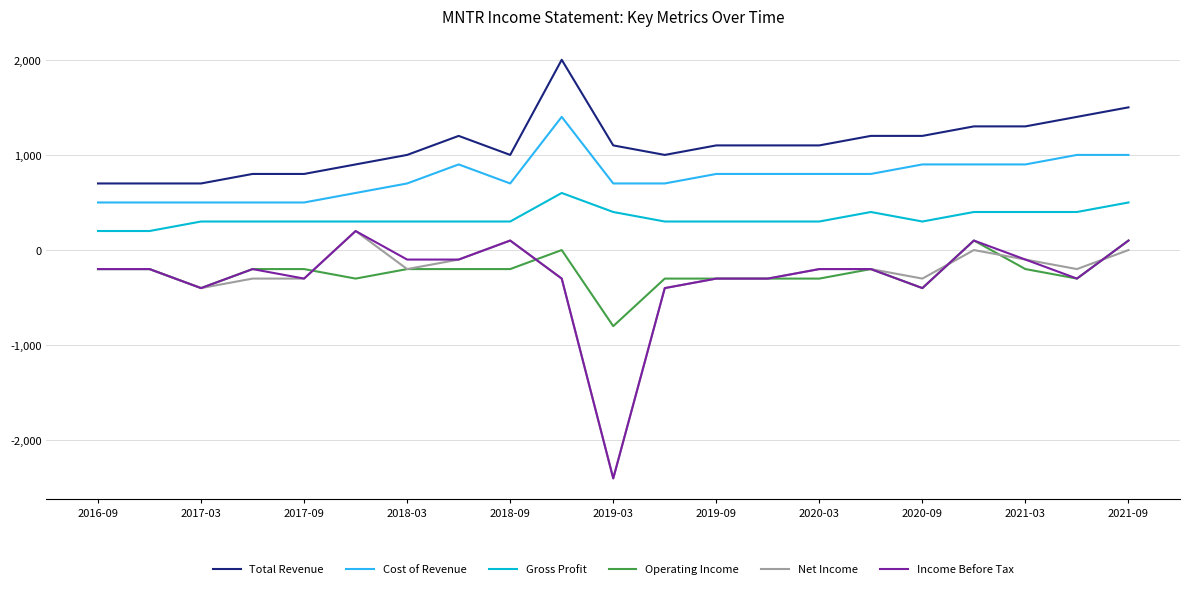

What is the smallest value displayed?

-2400